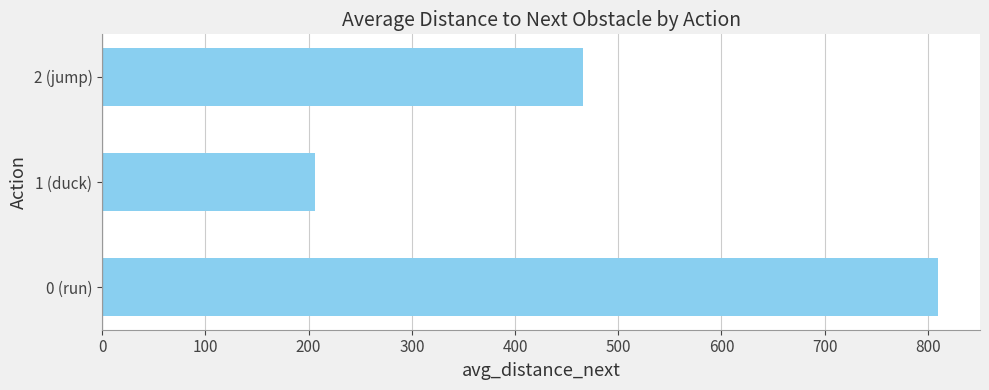

Reading bottom to top, list all the values displayed in this chart.

0 (run)=810.0	1 (duck)=206.7	2 (jump)=465.5